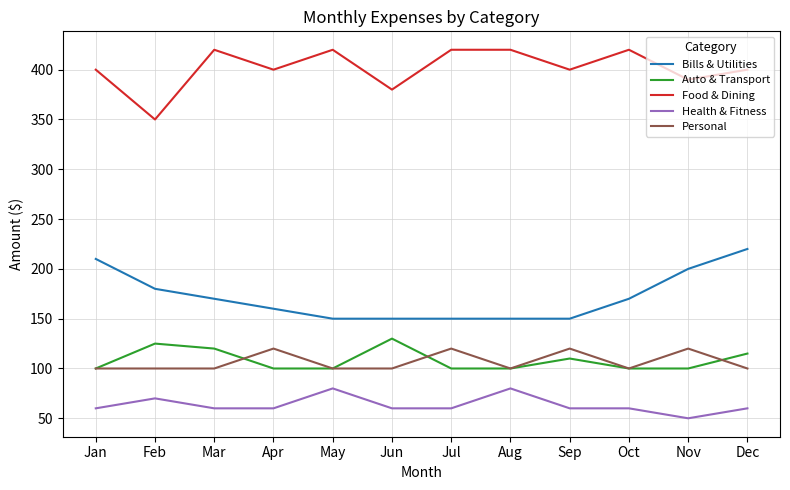

Which label corresponds to the smallest value in the chart?

Nov